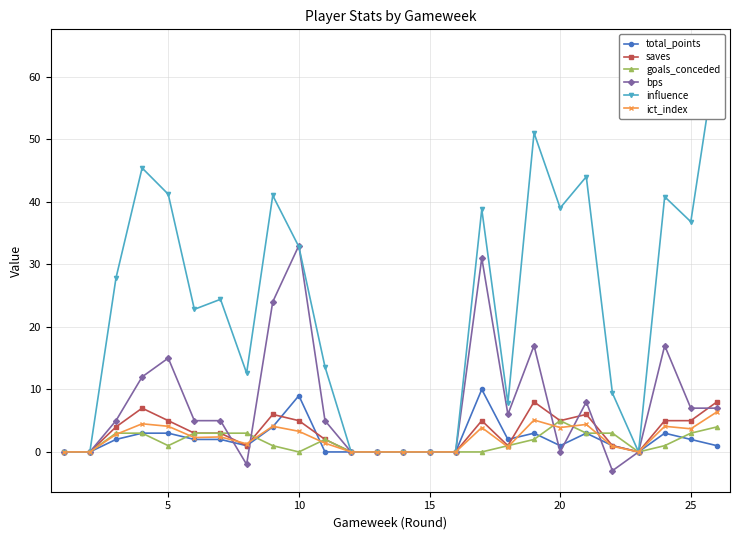

Reading left to right, list all the values displayed in this chart.

total_points: 0.0	0.0	2.0	3.0	3.0	2.0	2.0	1.0	4.0	9.0	0.0	0.0	0.0	0.0	0.0	0.0	10.0	2.0	3.0	1.0	3.0	1.0	0.0	3.0	2.0	1.0
saves: 0.0	0.0	4.0	7.0	5.0	3.0	3.0	1.0	6.0	5.0	2.0	0.0	0.0	0.0	0.0	0.0	5.0	1.0	8.0	5.0	6.0	1.0	0.0	5.0	5.0	8.0
goals_conceded: 0.0	0.0	3.0	3.0	1.0	3.0	3.0	3.0	1.0	0.0	2.0	0.0	0.0	0.0	0.0	0.0	0.0	1.0	2.0	5.0	3.0	3.0	0.0	1.0	3.0	4.0
bps: 0.0	0.0	5.0	12.0	15.0	5.0	5.0	-2.0	24.0	33.0	5.0	0.0	0.0	0.0	0.0	0.0	31.0	6.0	17.0	0.0	8.0	-3.0	0.0	17.0	7.0	7.0
influence: 0.0	0.0	27.8	45.4	41.2	22.8	24.4	12.6	41.0	32.8	13.6	0.0	0.0	0.0	0.0	0.0	38.8	7.8	51.0	39.0	44.0	9.4	0.0	40.8	36.8	64.2
ict_index: 0.0	0.0	2.8	4.5	4.1	2.3	2.4	1.3	4.1	3.3	1.4	0.0	0.0	0.0	0.0	0.0	3.9	0.8	5.1	3.9	4.4	0.9	0.0	4.1	3.7	6.4